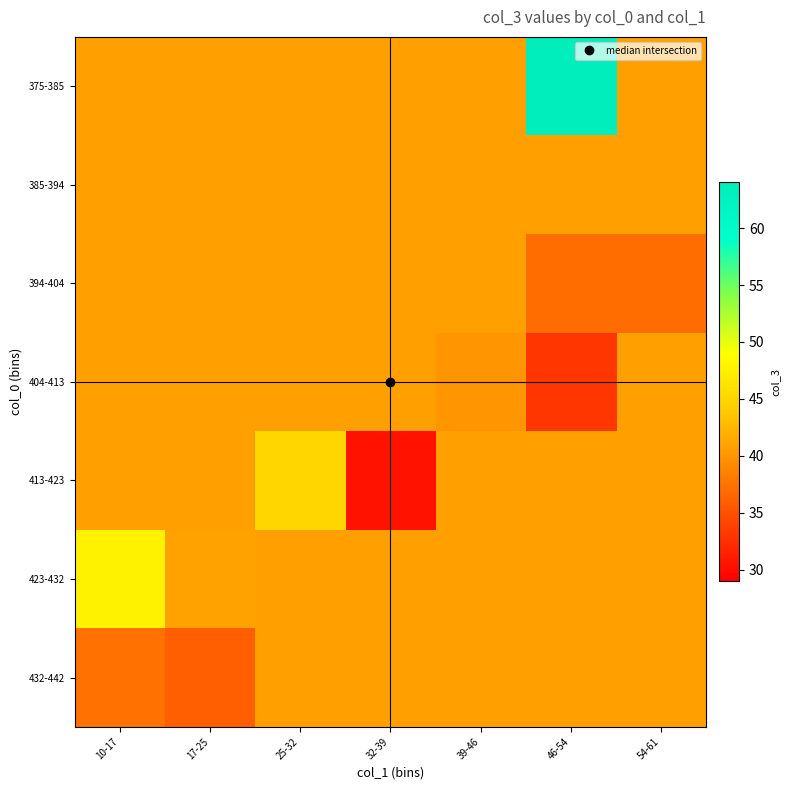

What is the difference between the highest and lowest values at 39-46?

0.8